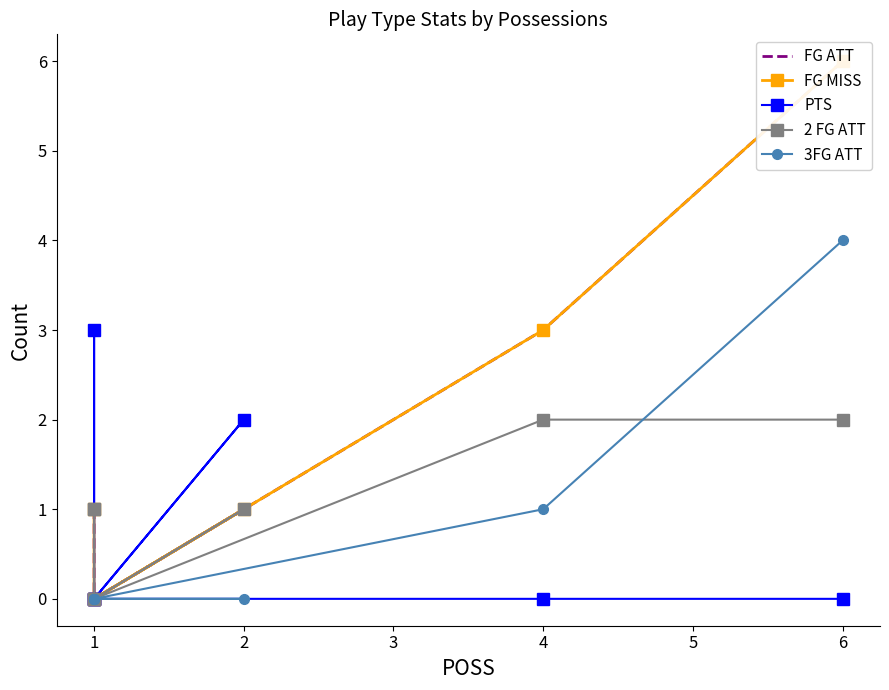

What are all the series names shown in the legend?

FG ATT, FG MISS, PTS, 2 FG ATT, 3FG ATT